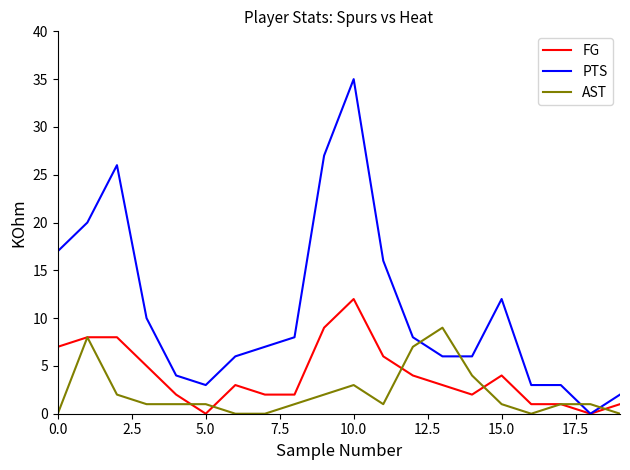

Which series has the largest range (max minus min)?

PTS